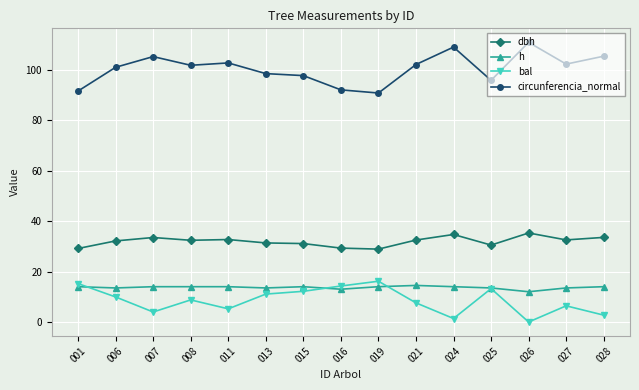

True or false: circunferencia_normal and bal cross at least once.

False